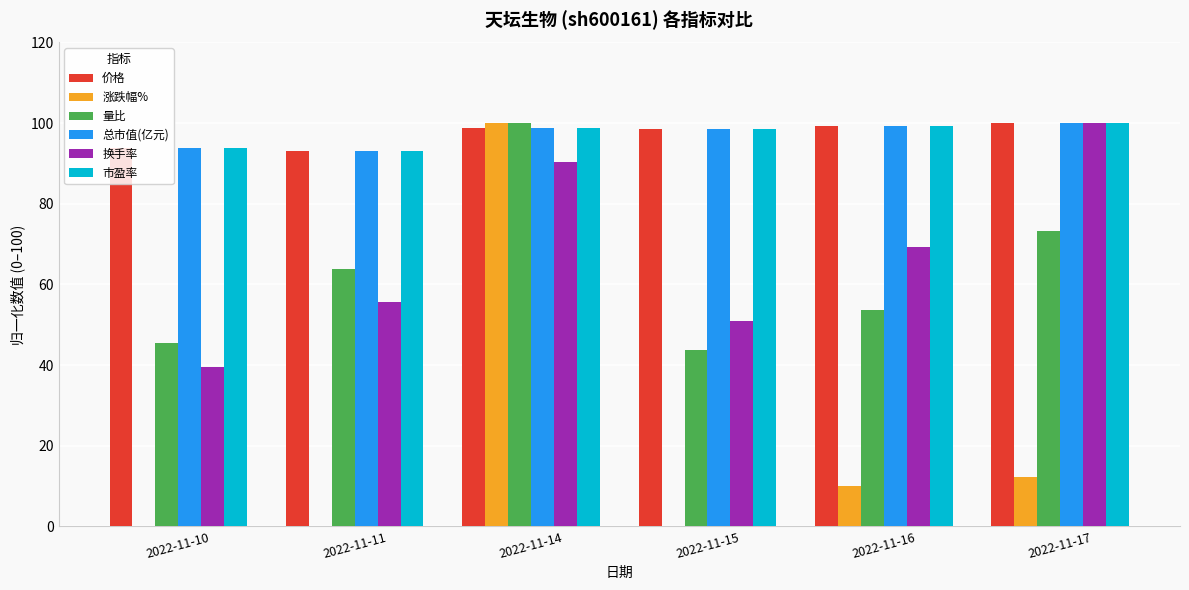

What is the sum of all 市盈率 values?

583.4